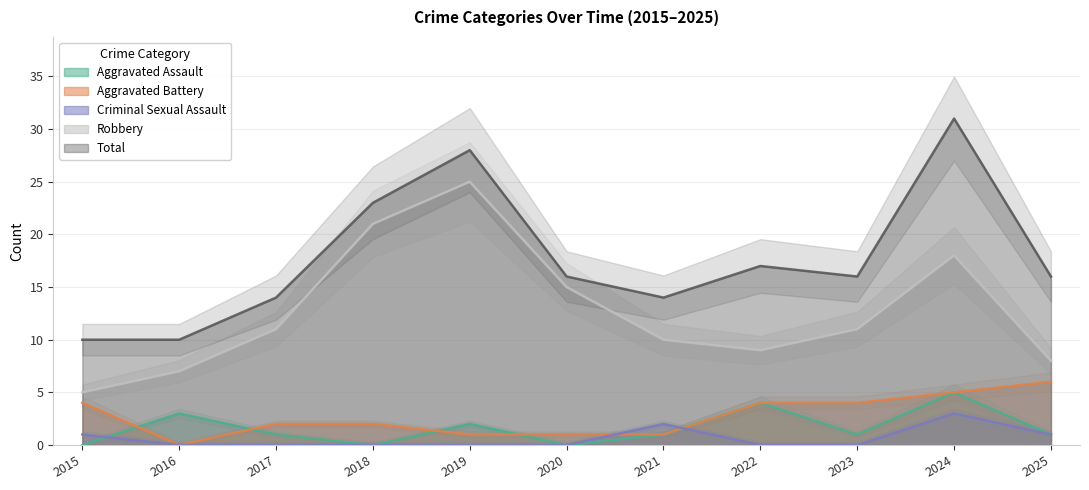

Reading left to right, list all the values displayed in this chart.

Aggravated Assault: 2015=0	2016=3	2017=1	2018=0	2019=2	2020=0	2021=1	2022=4	2023=1	2024=5	2025=1
Aggravated Battery: 2015=4	2016=0	2017=2	2018=2	2019=1	2020=1	2021=1	2022=4	2023=4	2024=5	2025=6
Criminal Sexual Assault: 2015=1	2016=0	2017=0	2018=0	2019=0	2020=0	2021=2	2022=0	2023=0	2024=3	2025=1
Robbery: 2015=5	2016=7	2017=11	2018=21	2019=25	2020=15	2021=10	2022=9	2023=11	2024=18	2025=8
Total: 2015=10	2016=10	2017=14	2018=23	2019=28	2020=16	2021=14	2022=17	2023=16	2024=31	2025=16